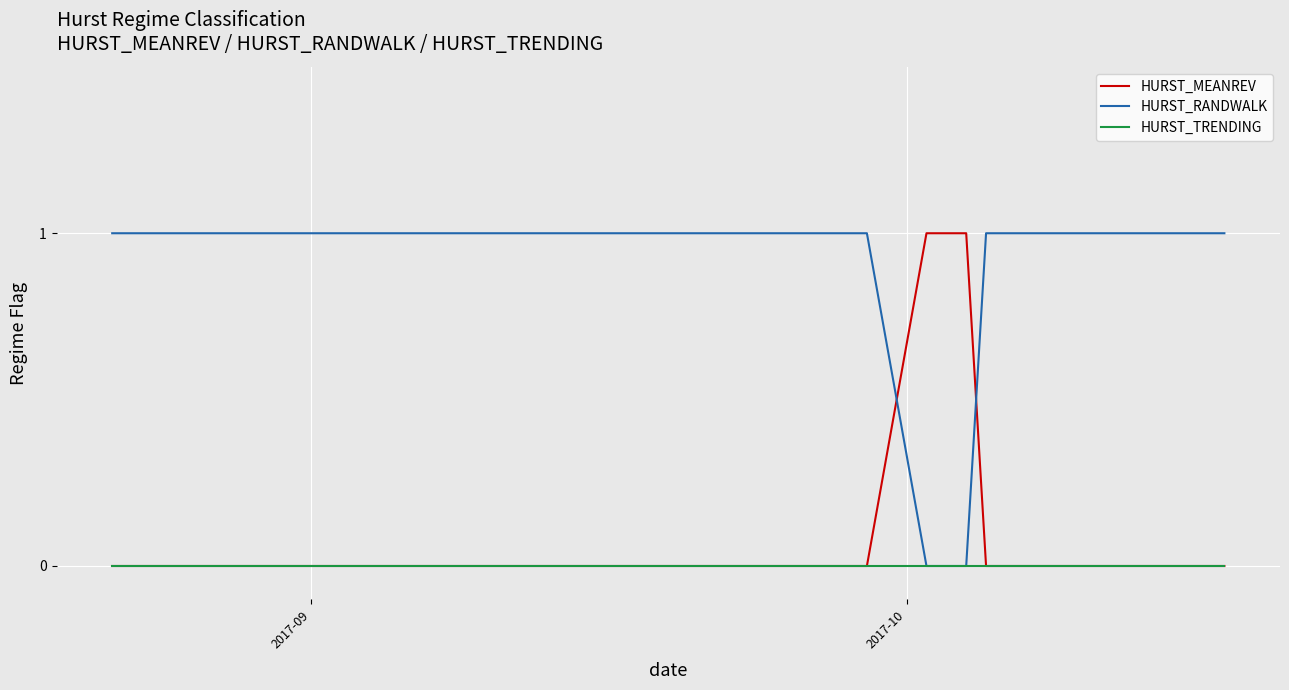

Which series has the largest total across all categories?

HURST_RANDWALK